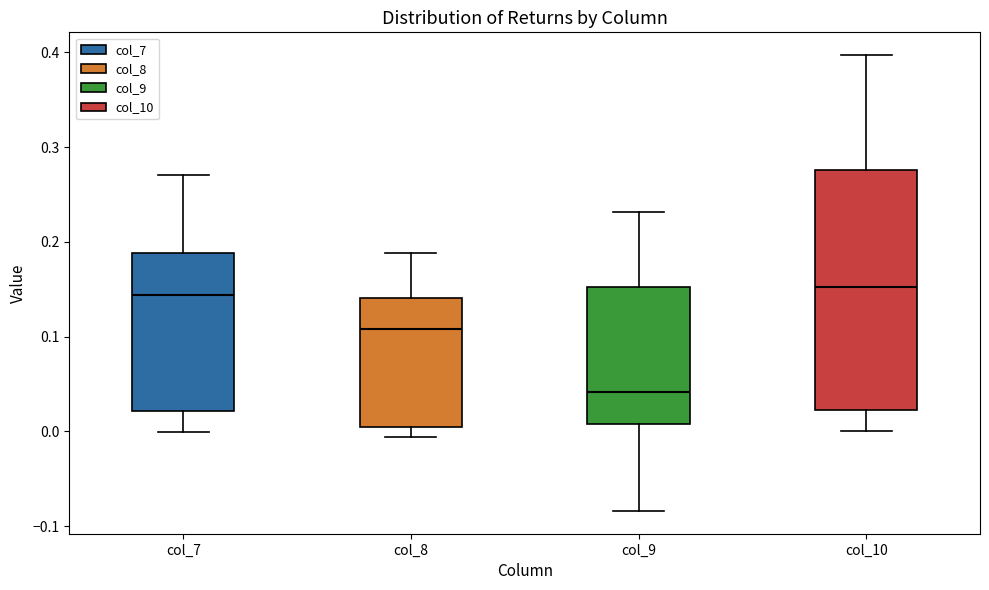

Comparing the boxes themselves (not the whiskers), which one is the tallest?

col_10